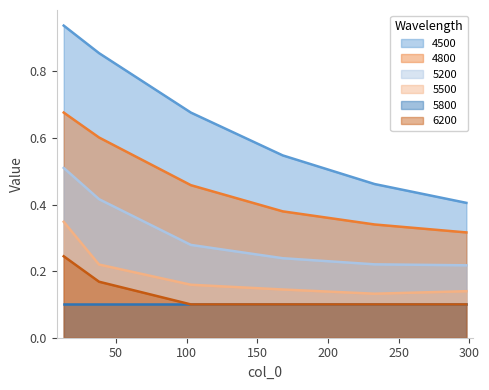

The value of 6200 at 13 is 0.2. True or false?

True